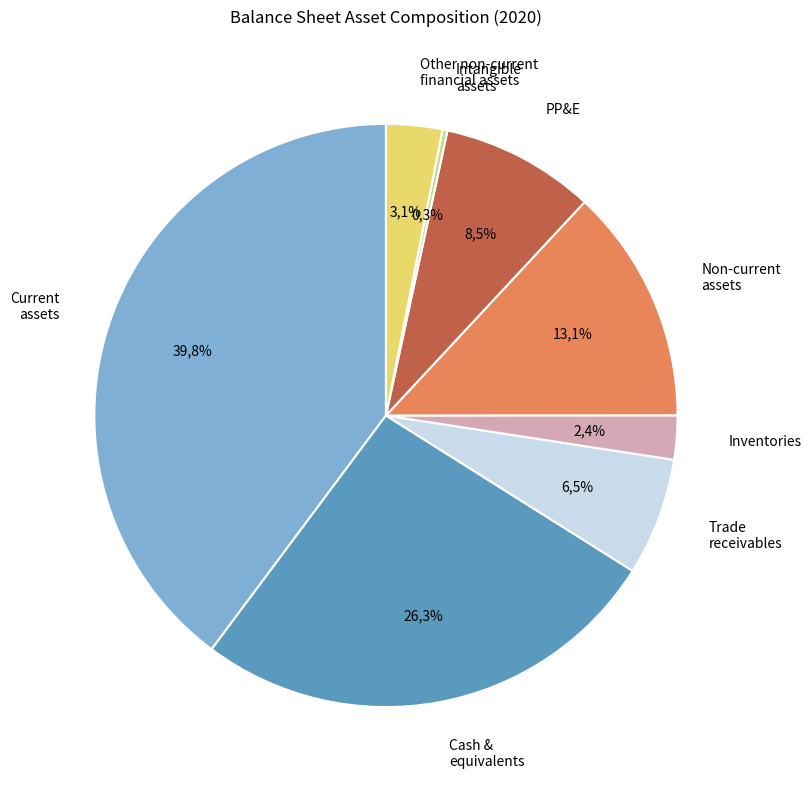

Combined, do Property, plant and equipment and Intangible assets other than goodwill account for over 50%?

No